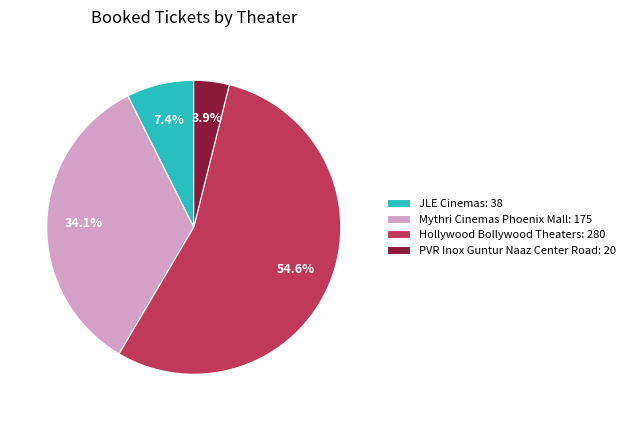

Is there a majority slice in this chart?

Yes